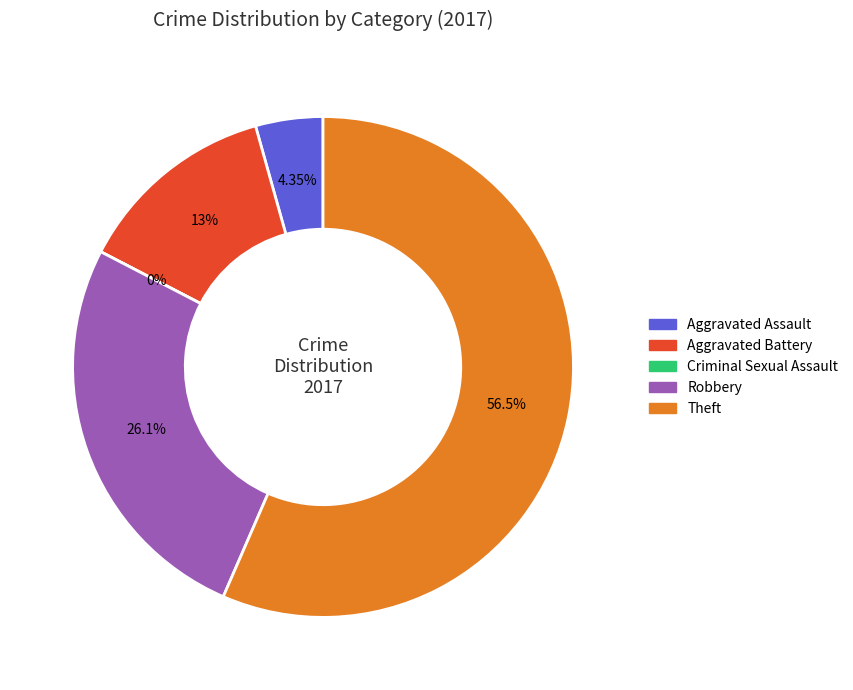

To the nearest percent, what percentage of the pie is Theft?

57%